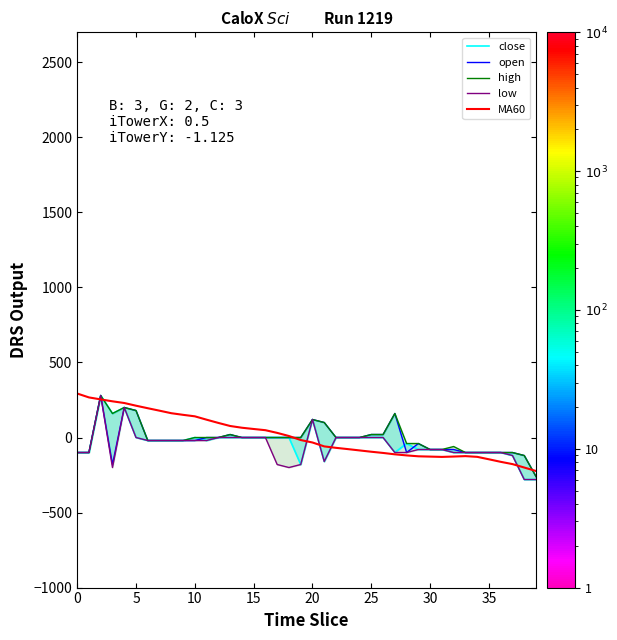

True or false: high and open cross at least once.

False